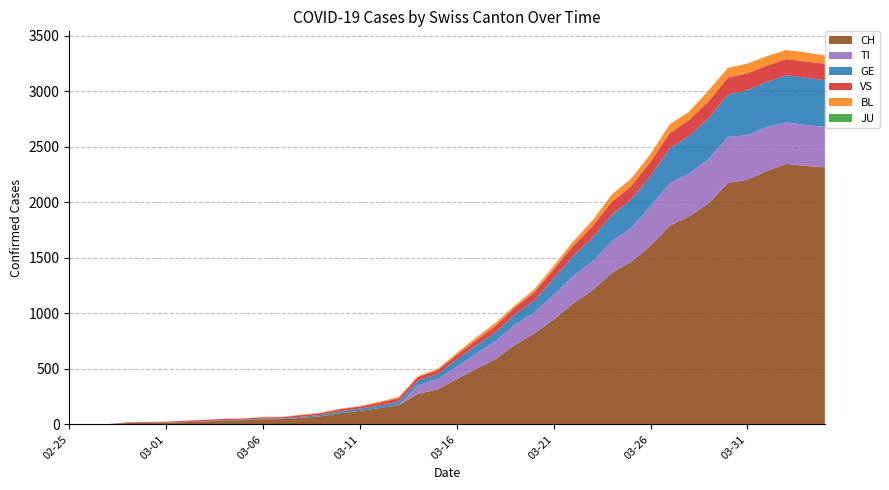

Reading left to right, transcribe all the data shown in this chart.

CH: 0	1	2	12	14	15	21	26	34	38	46	47	60	73	101	122	146	173	275	314	407	499	588	715	818	944	1090	1206	1363	1462	1608	1788	1875	1989	2174	2202	2281	2345	2327	2315
TI: 0	0	0	0	0	0	0	0	0	0	0	0	0	0	0	0	0	0	77	92	112	137	163	182	190	224	246	261	285	306	358	386	385	402	415	401	396	374	370	363
GE: 0	1	1	2	3	3	3	4	4	5	7	7	9	13	18	20	23	33	43	46	66	75	78	92	109	145	179	214	238	258	272	313	339	365	382	405	406	424	424	421
JU: 0	0	0	0	0	0	0	0	0	0	0	0	0	0	0	0	0	0	0	0	0	0	0	0	0	0	0	0	0	0	0	0	0	0	0	0	0	0	0	0
VS: 0	0	0	5	5	6	9	11	12	10	11	11	15	16	19	20	27	29	33	35	41	46	58	63	72	82	91	103	117	118	128	137	142	152	153	152	146	146	146	149
BL: 0	0	0	0	1	1	1	1	1	1	4	4	4	4	5	3	9	12	8	12	17	26	27	19	27	30	40	51	66	68	68	79	75	99	86	88	86	81	82	73